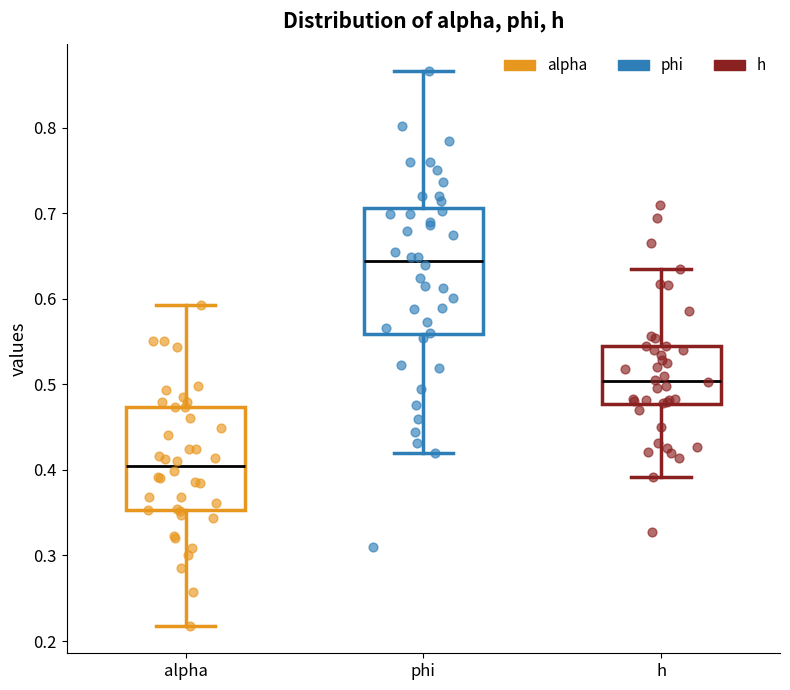

Reading left to right, transcribe this box plot: for each box, give where its median line is, the range the box spans, and where its two whiskers end, as read against the y-axis. The values are not printed on the chart, so give them approximately, as read against the axis.

alpha: median 0.40, box 0.35 to 0.47, whiskers 0.22 to 0.59
phi: median 0.64, box 0.56 to 0.71, whiskers 0.42 to 0.87
h: median 0.50, box 0.48 to 0.54, whiskers 0.39 to 0.63